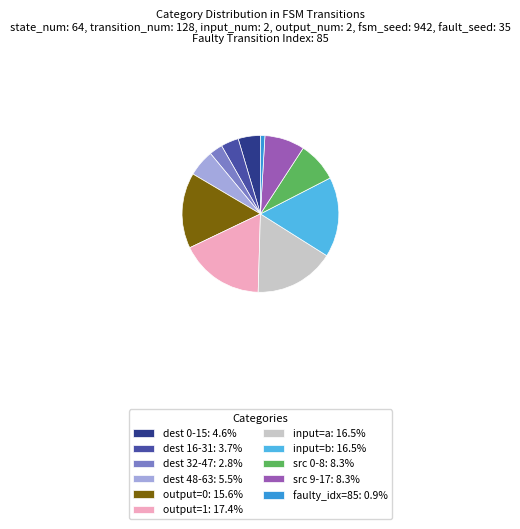

Is there any slice that represents more than half of the pie?

No